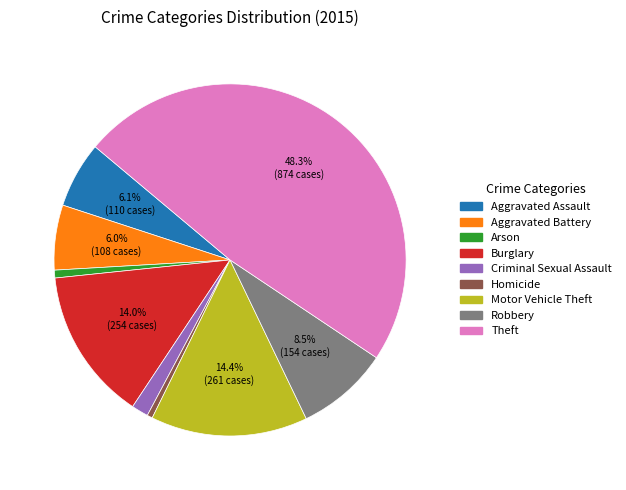

The Theft slice represents 48% of the pie. True or false?

True